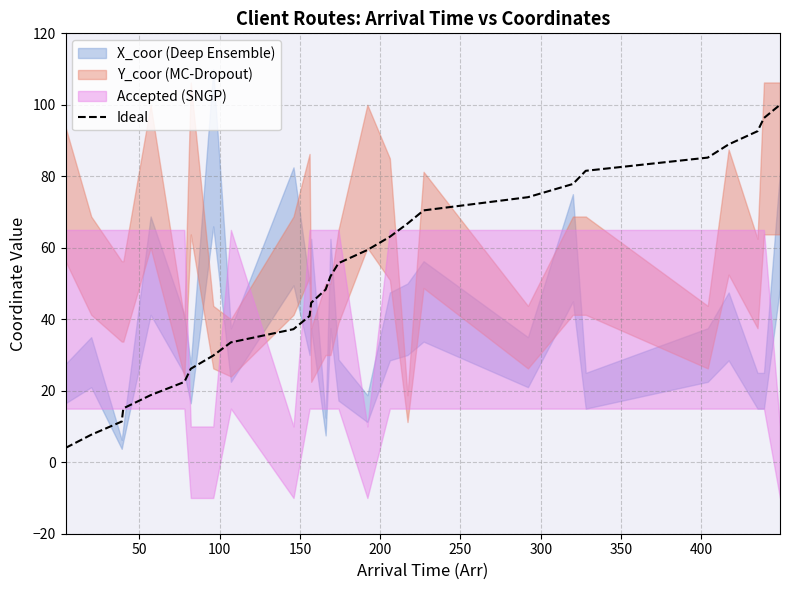

What is the maximum value for Ideal?

100.0